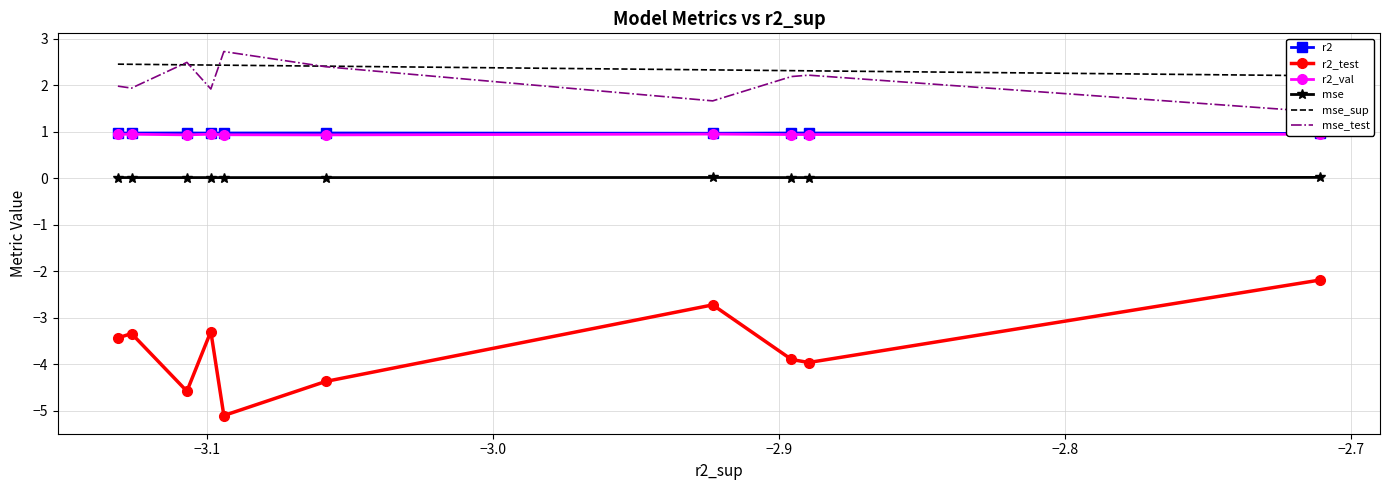

How many interior local peaks does the mse series have?

3